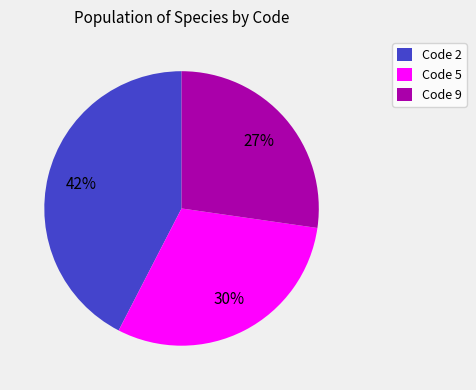

Does any single category account for the majority?

No